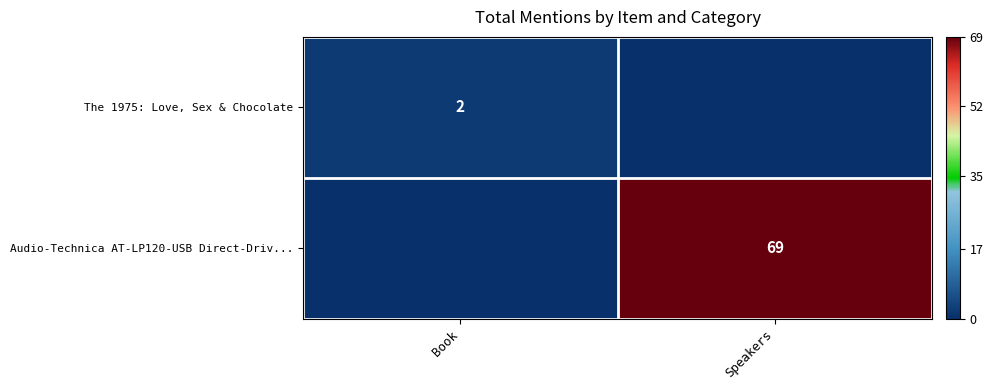

What is the sum of all Audio-Technica AT-LP120-USB Direct-Driv... values?

69